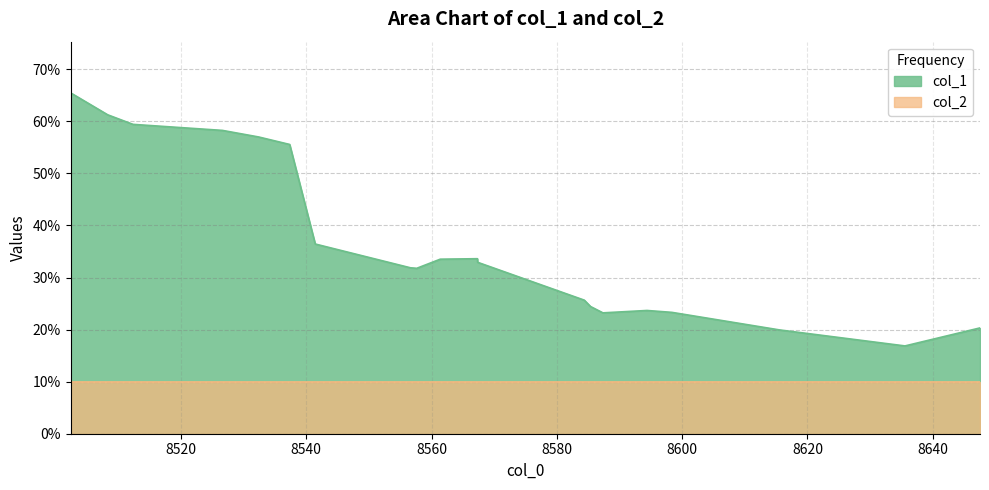

True or false: the data shows 1.1 at 8508.301200000104.

False